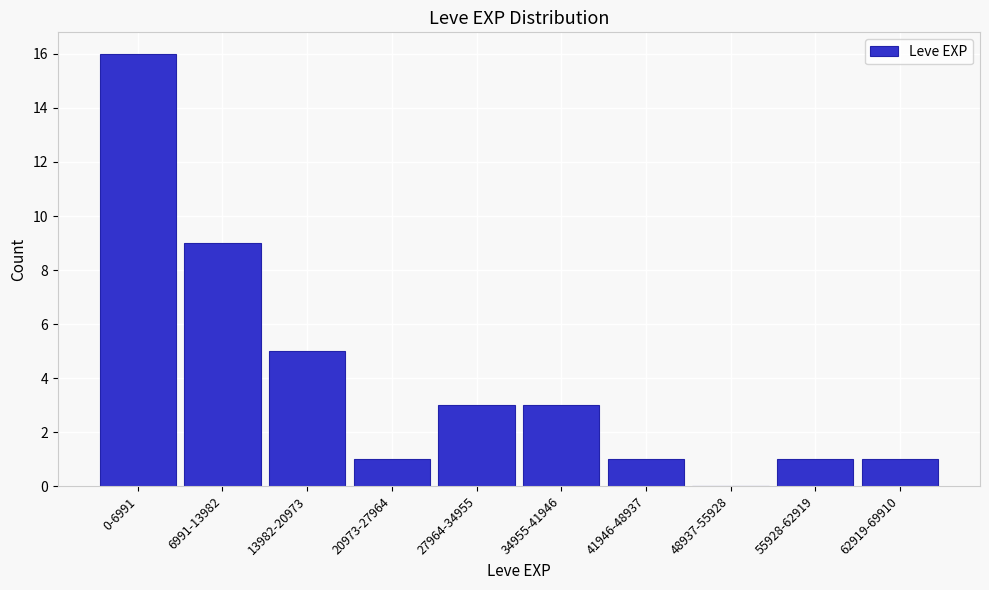

Reading right to left, extract all data points from this chart.

62919-69910=1	55928-62919=1	48937-55928=0	41946-48937=1	34955-41946=3	27964-34955=3	20973-27964=1	13982-20973=5	6991-13982=9	0-6991=16